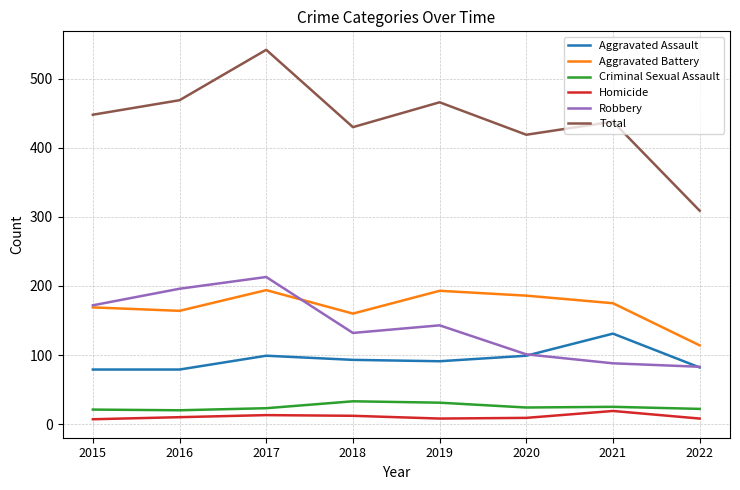

What is the minimum value for Homicide?

7